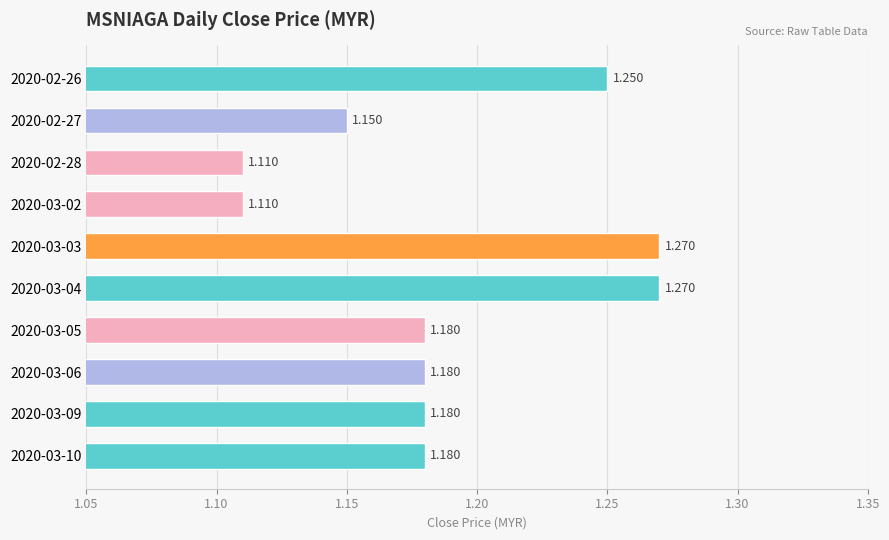

What is the maximum value shown in the chart?

1.3